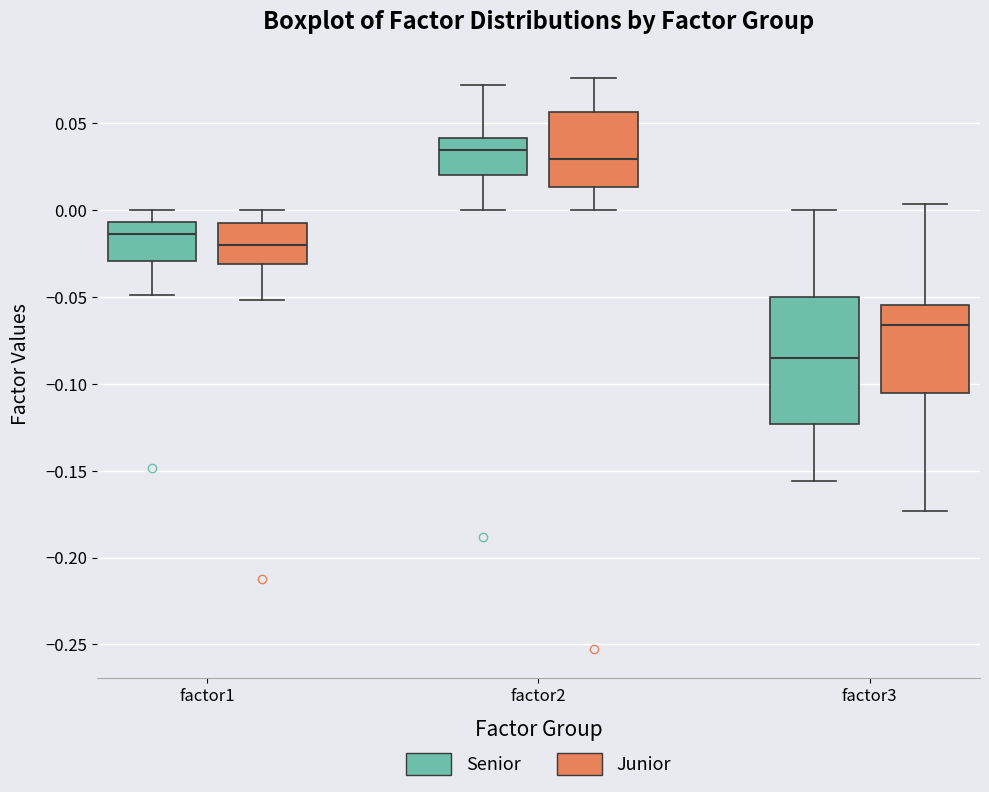

Which box has the lowest median line?

factor3 (Senior)